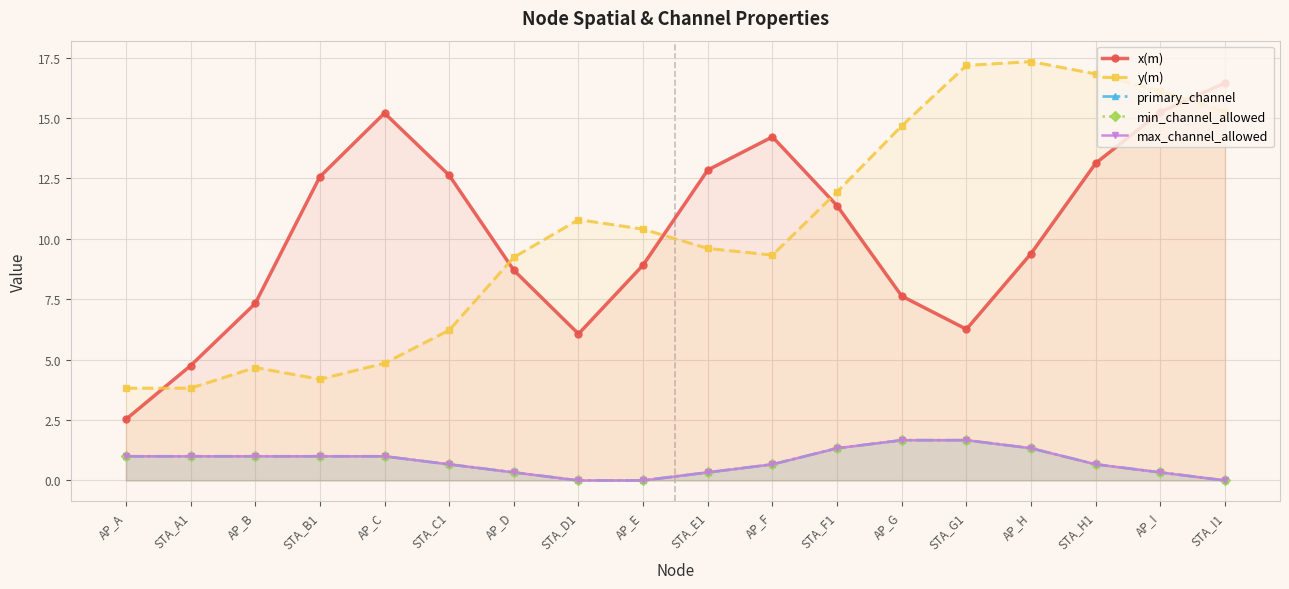

What is the total value across all series at AP_B?

15.0